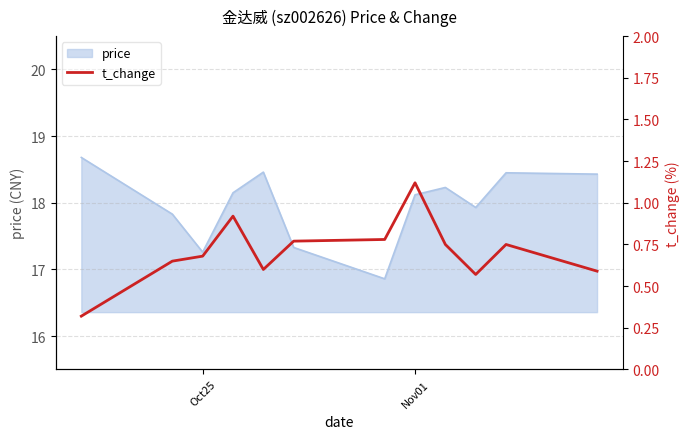

Does the chart have visible grid lines?

Yes